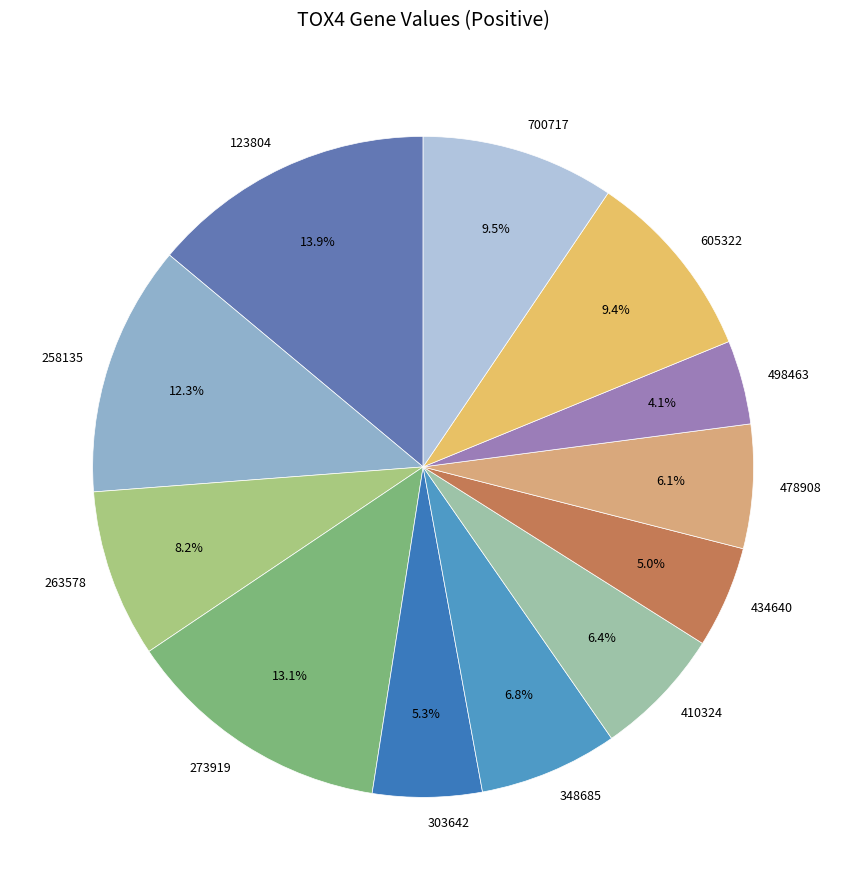

Is there any slice that represents more than half of the pie?

No